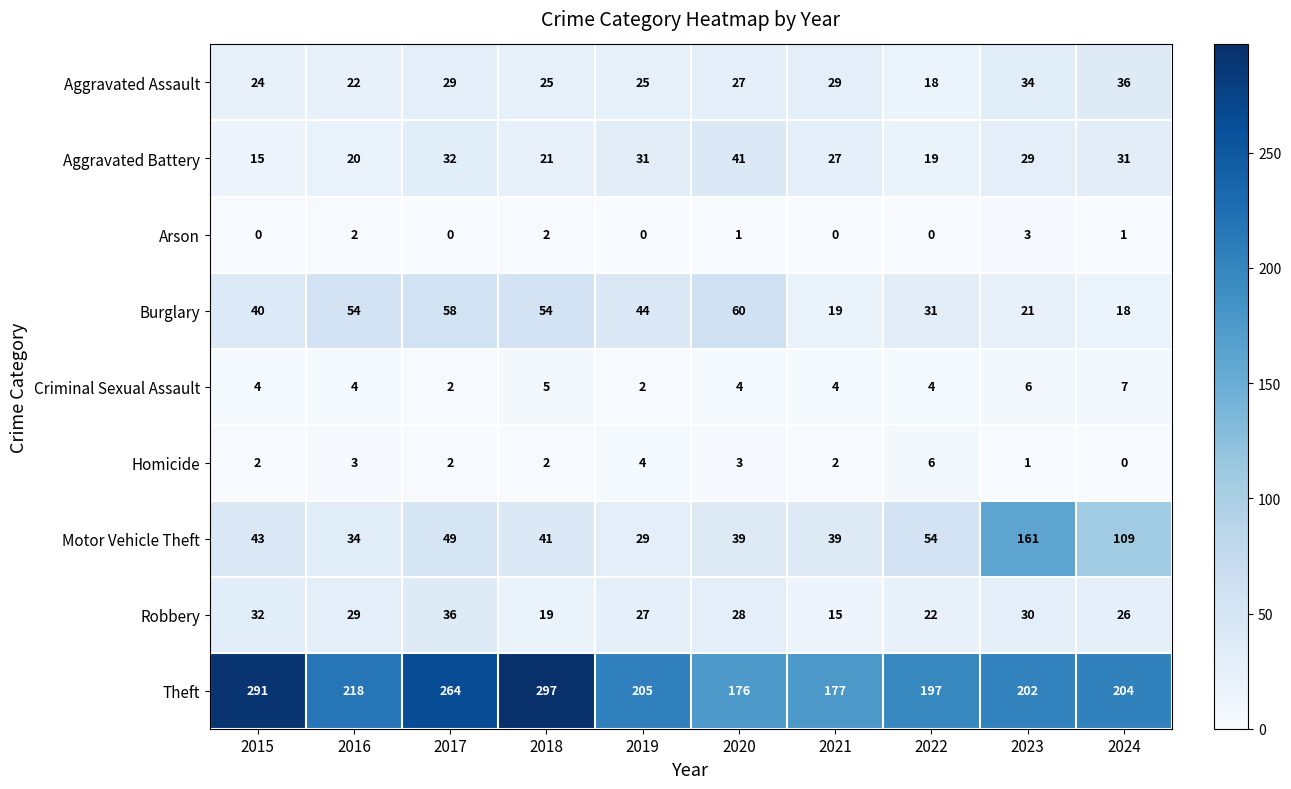

What is the average value of the Criminal Sexual Assault series?

4